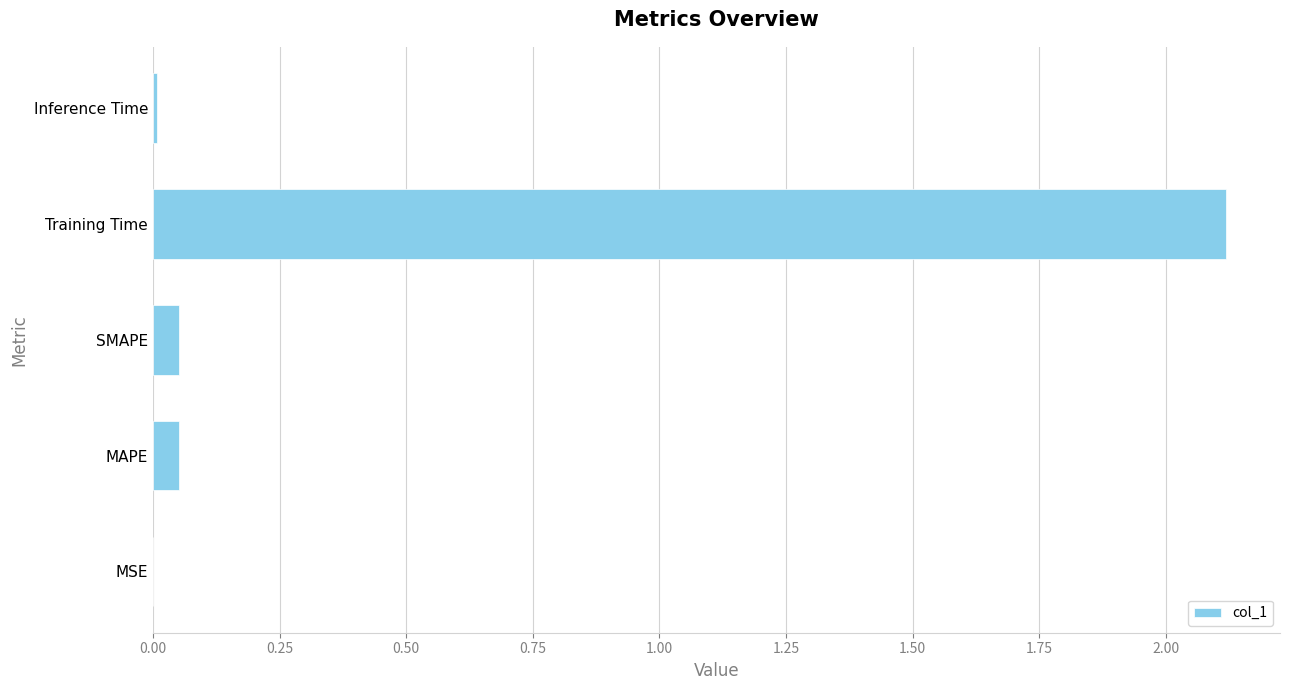

Read the value at Training Time.

2.1